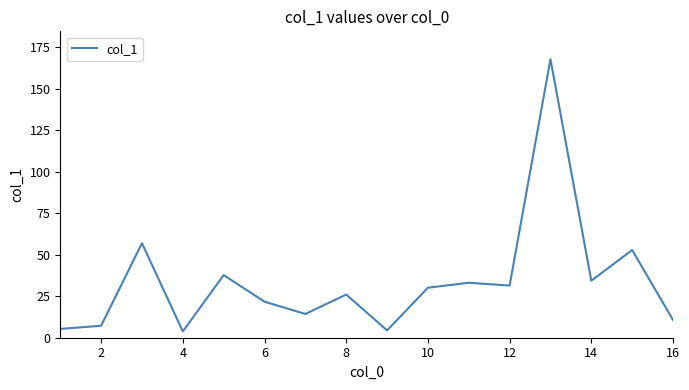

What is the difference between the maximum and minimum values?

163.9